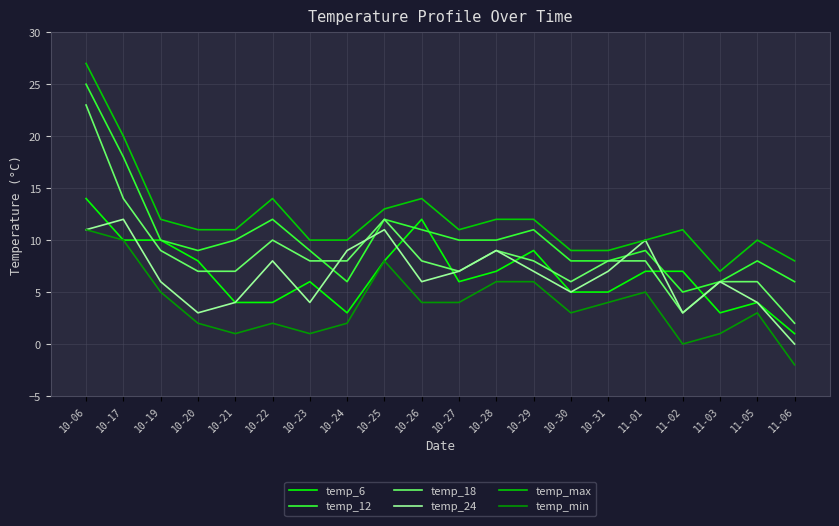

Reading left to right, extract all data points from this chart.

temp_6: 10-06=14	10-17=10	10-19=10	10-20=8	10-21=4	10-22=4	10-23=6	10-24=3	10-25=8	10-26=12	10-27=6	10-28=7	10-29=9	10-30=5	10-31=5	11-01=7	11-02=7	11-03=3	11-05=4	11-06=1
temp_12: 10-06=25	10-17=18	10-19=10	10-20=9	10-21=10	10-22=12	10-23=9	10-24=6	10-25=12	10-26=11	10-27=10	10-28=10	10-29=11	10-30=8	10-31=8	11-01=9	11-02=5	11-03=6	11-05=8	11-06=6
temp_18: 10-06=23	10-17=14	10-19=9	10-20=7	10-21=7	10-22=10	10-23=8	10-24=8	10-25=12	10-26=8	10-27=7	10-28=9	10-29=8	10-30=6	10-31=8	11-01=8	11-02=3	11-03=6	11-05=6	11-06=2
temp_24: 10-06=11	10-17=12	10-19=6	10-20=3	10-21=4	10-22=8	10-23=4	10-24=9	10-25=11	10-26=6	10-27=7	10-28=9	10-29=7	10-30=5	10-31=7	11-01=10	11-02=3	11-03=6	11-05=4	11-06=0
temp_max: 10-06=27	10-17=20	10-19=12	10-20=11	10-21=11	10-22=14	10-23=10	10-24=10	10-25=13	10-26=14	10-27=11	10-28=12	10-29=12	10-30=9	10-31=9	11-01=10	11-02=11	11-03=7	11-05=10	11-06=8
temp_min: 10-06=11	10-17=10	10-19=5	10-20=2	10-21=1	10-22=2	10-23=1	10-24=2	10-25=8	10-26=4	10-27=4	10-28=6	10-29=6	10-30=3	10-31=4	11-01=5	11-02=0	11-03=1	11-05=3	11-06=-2